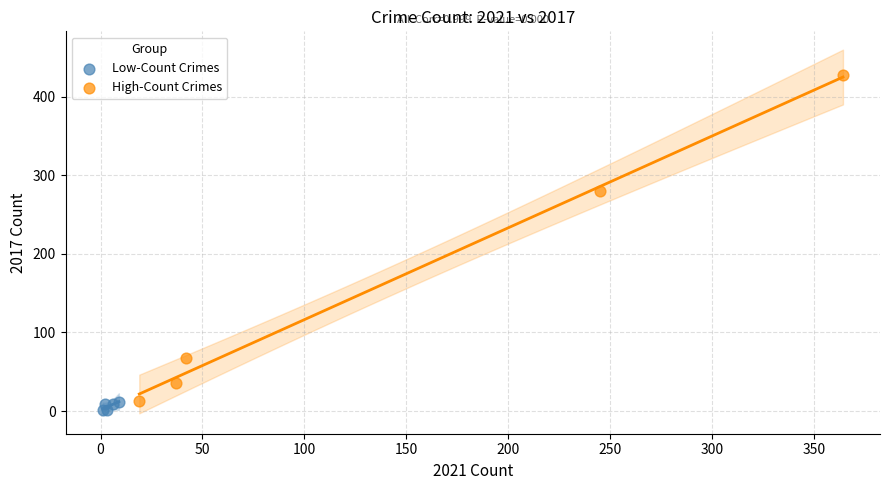

Which series has the largest Y range (max minus min)?

High-Count Crimes